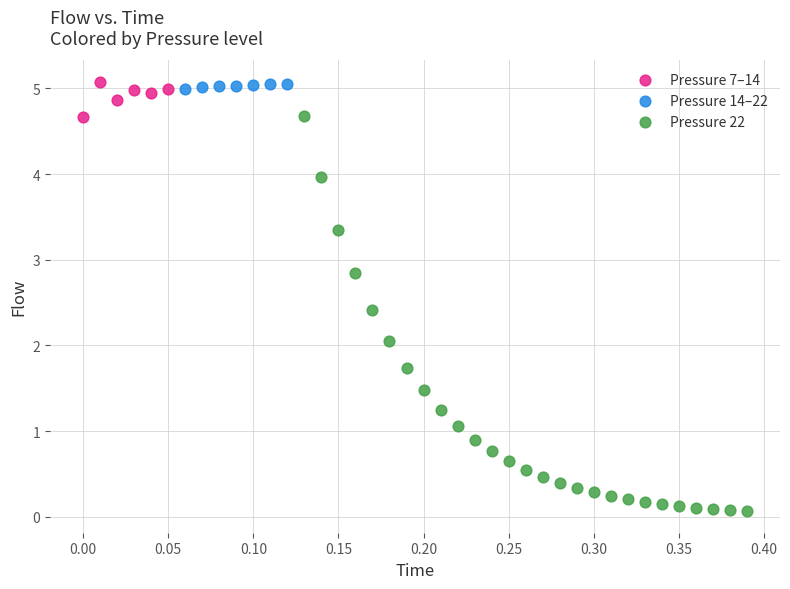

Which series has the largest Y range (max minus min)?

Pressure 22